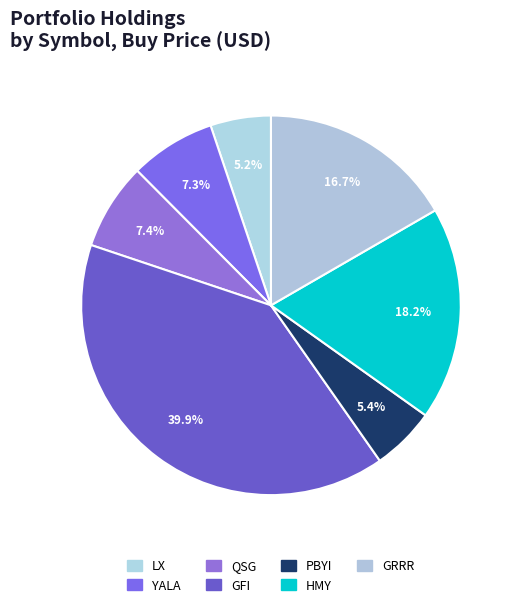

To the nearest percent, what portion does PBYI represent?

5%